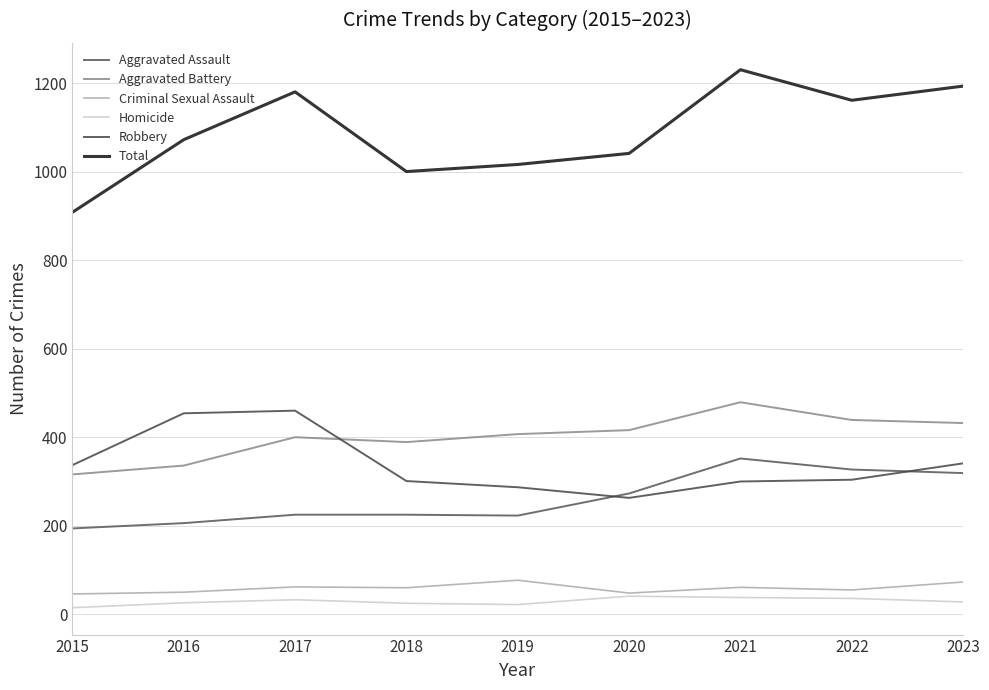

How many categories are shown in the chart?

9